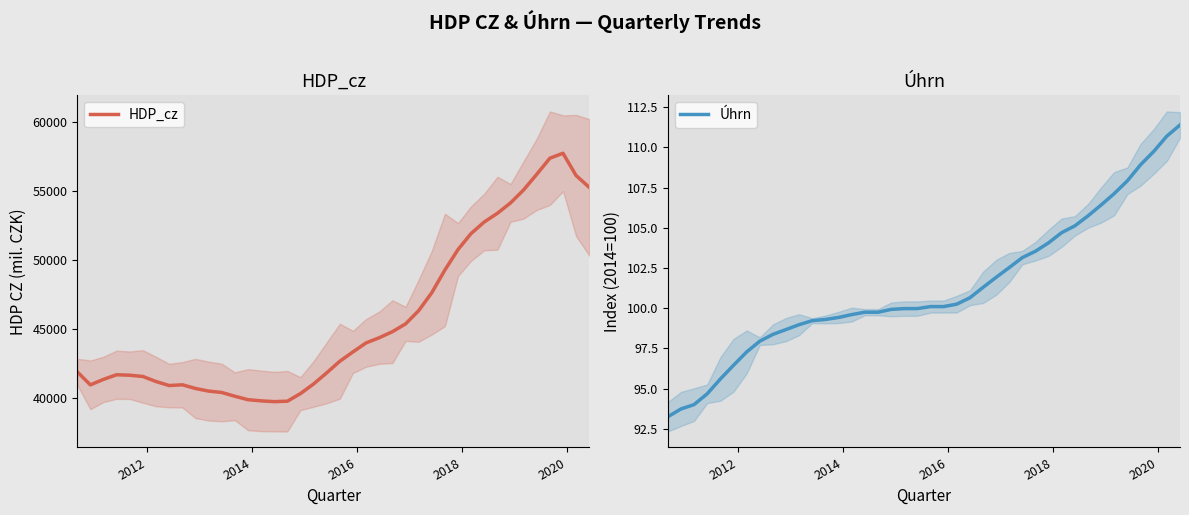

What is the minimum value for HDP_cz?

39716.1